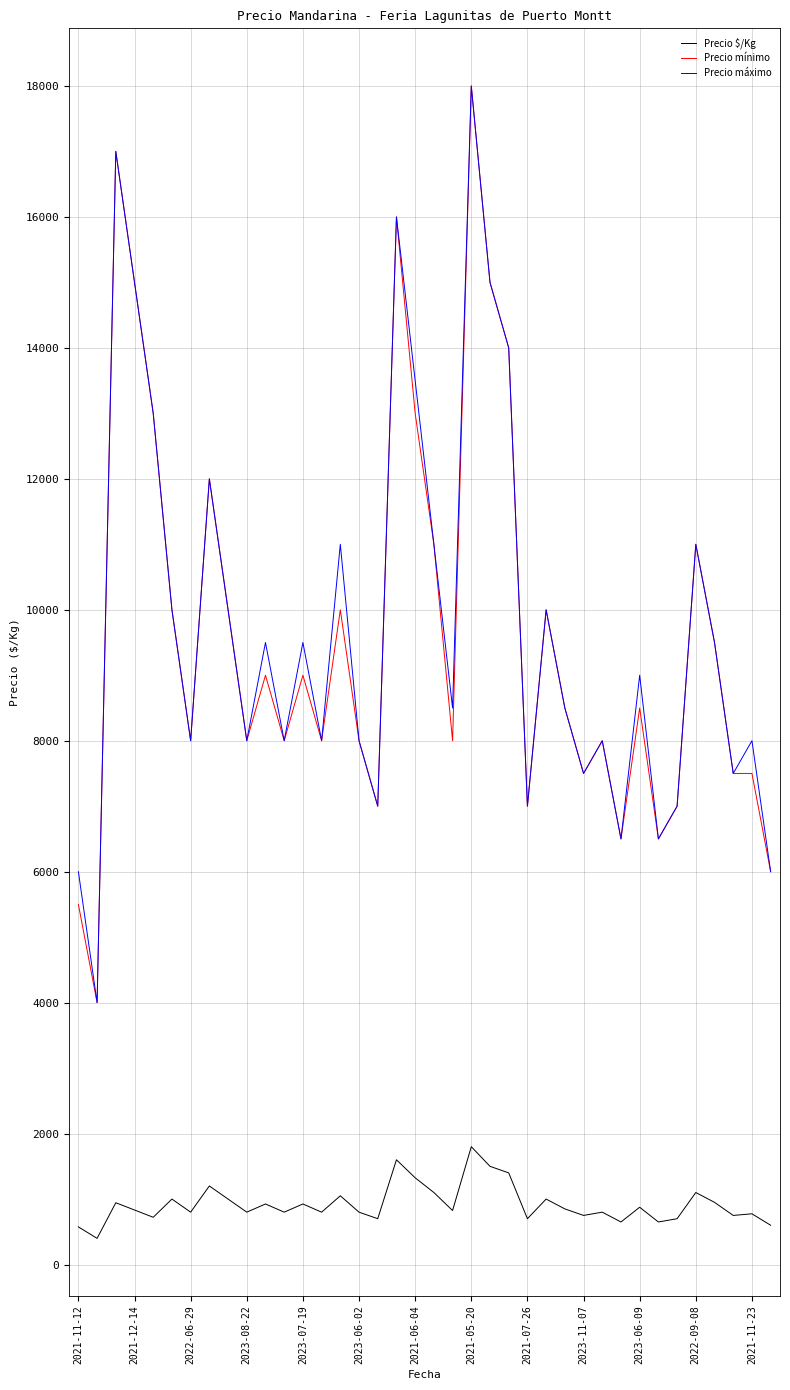

True or false: Precio $/Kg and Precio máximo intersect in this chart.

False